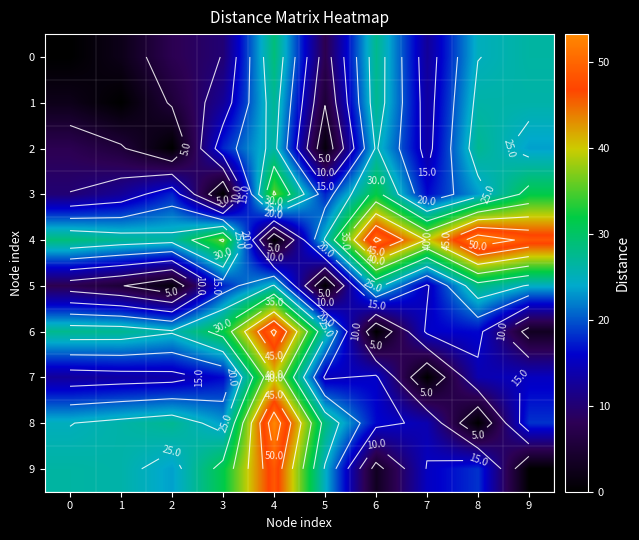

How many values in 5 are above zero?

9